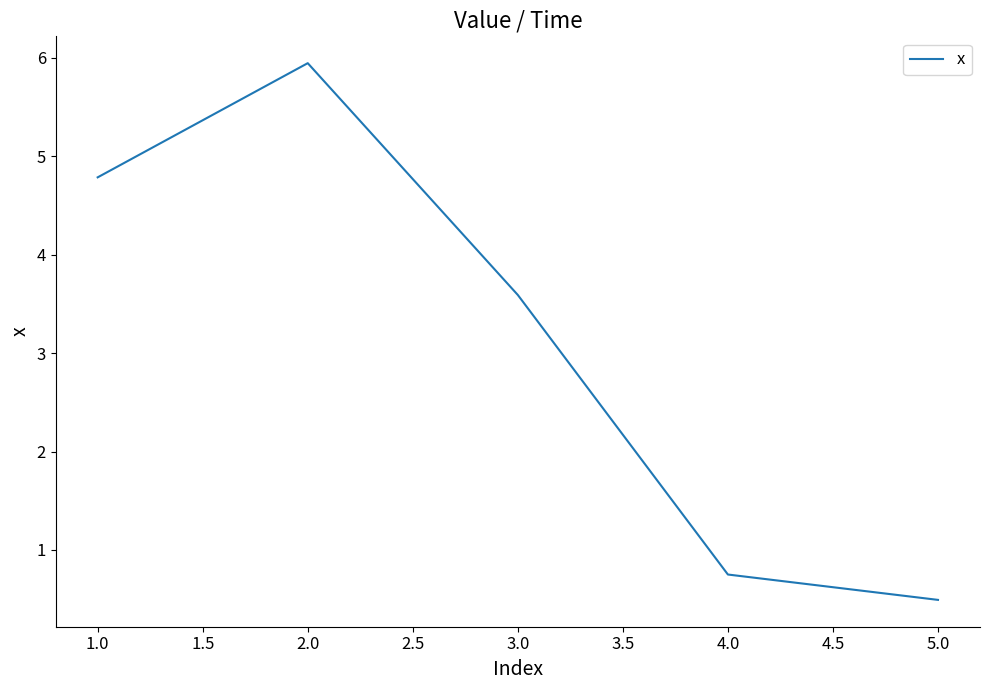

The value at 2.0 is 5.9. True or false?

True